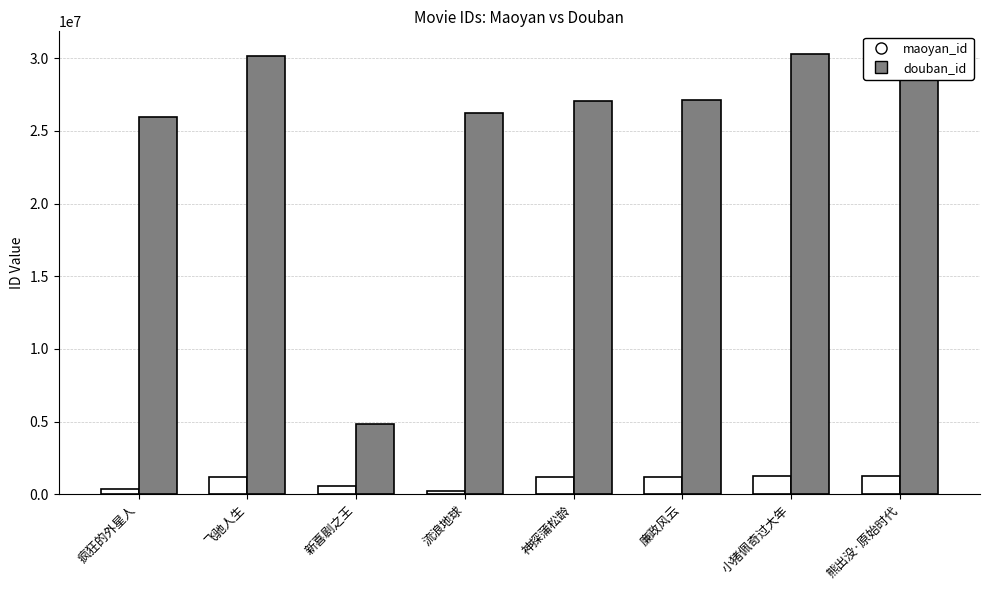

Is the value of douban_id at 流浪地球 greater than the value of maoyan_id at 新喜剧之王?

Yes